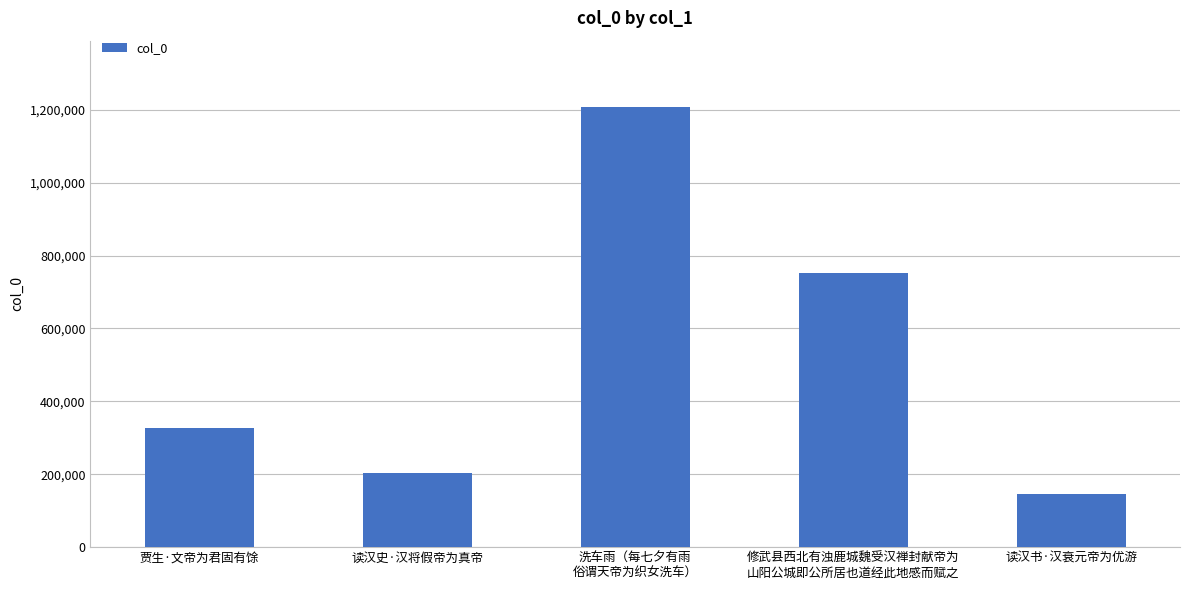

What is the average value?

527057